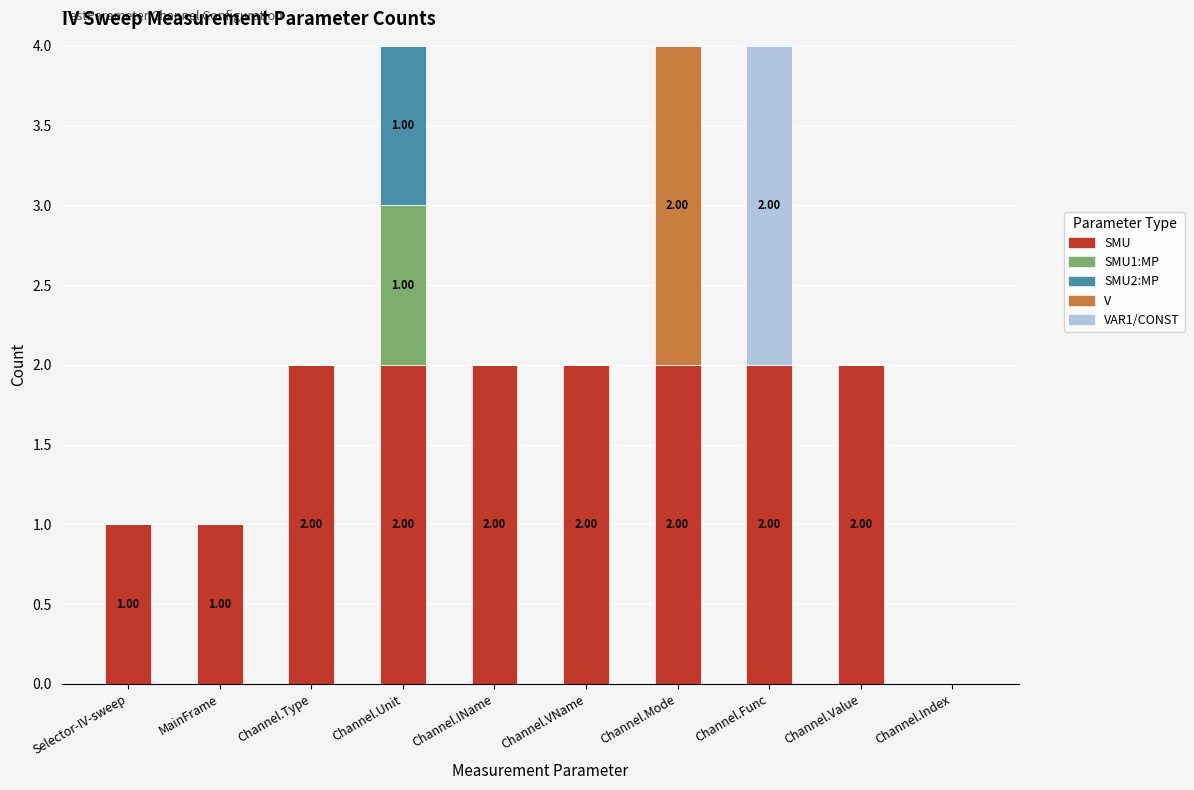

What is the total value across all series at Channel.Unit?

4